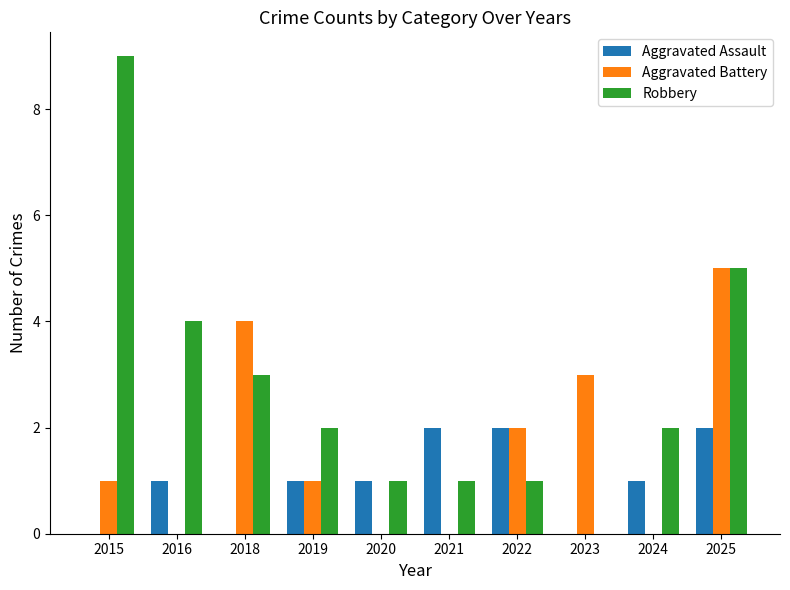

What are all the series names shown in the legend?

Aggravated Assault, Aggravated Battery, Robbery